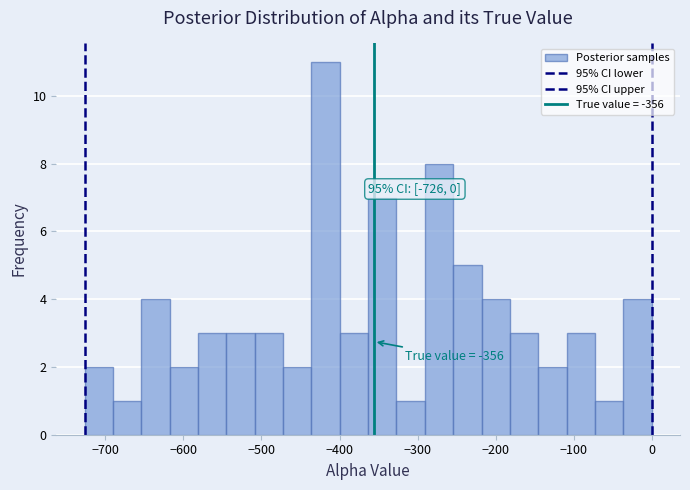

Around what value on the x-axis is the tallest bar? Give the approximate position of its centre, as read against the axis.

-420